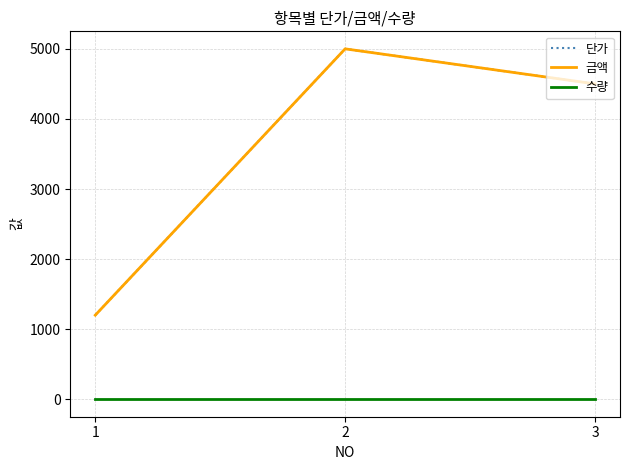

Does the chart have visible grid lines?

Yes